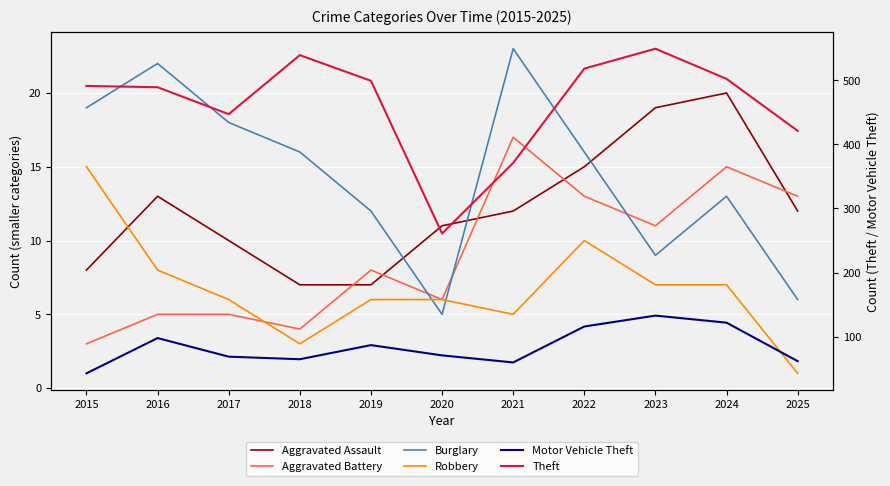

Count the number of categories in the chart.

11